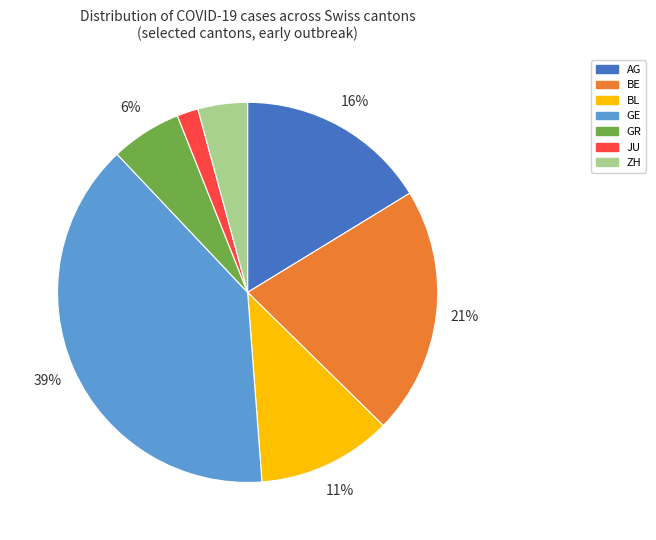

Combined, do BE and BL account for over 50%?

No